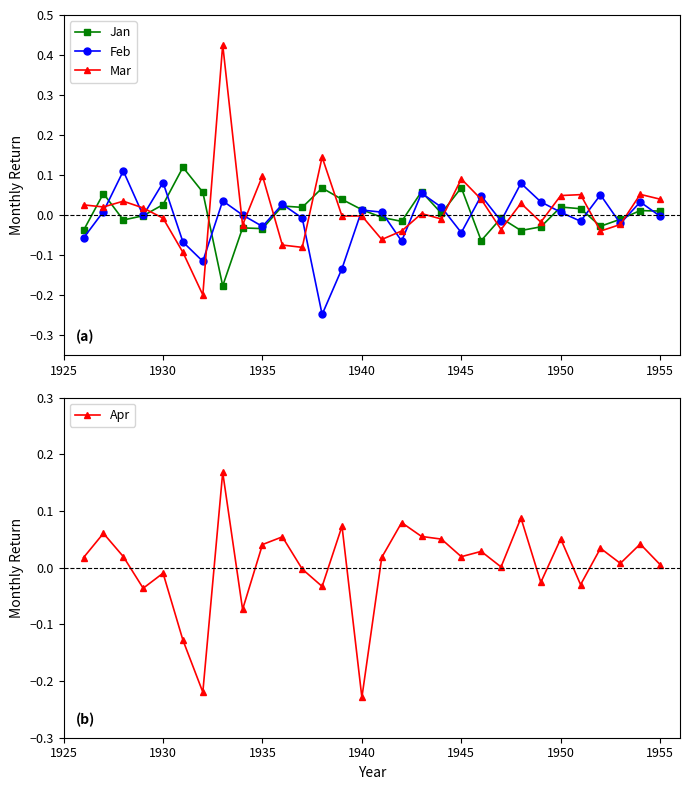

What is the difference between the highest and lowest values at 1930?

0.1